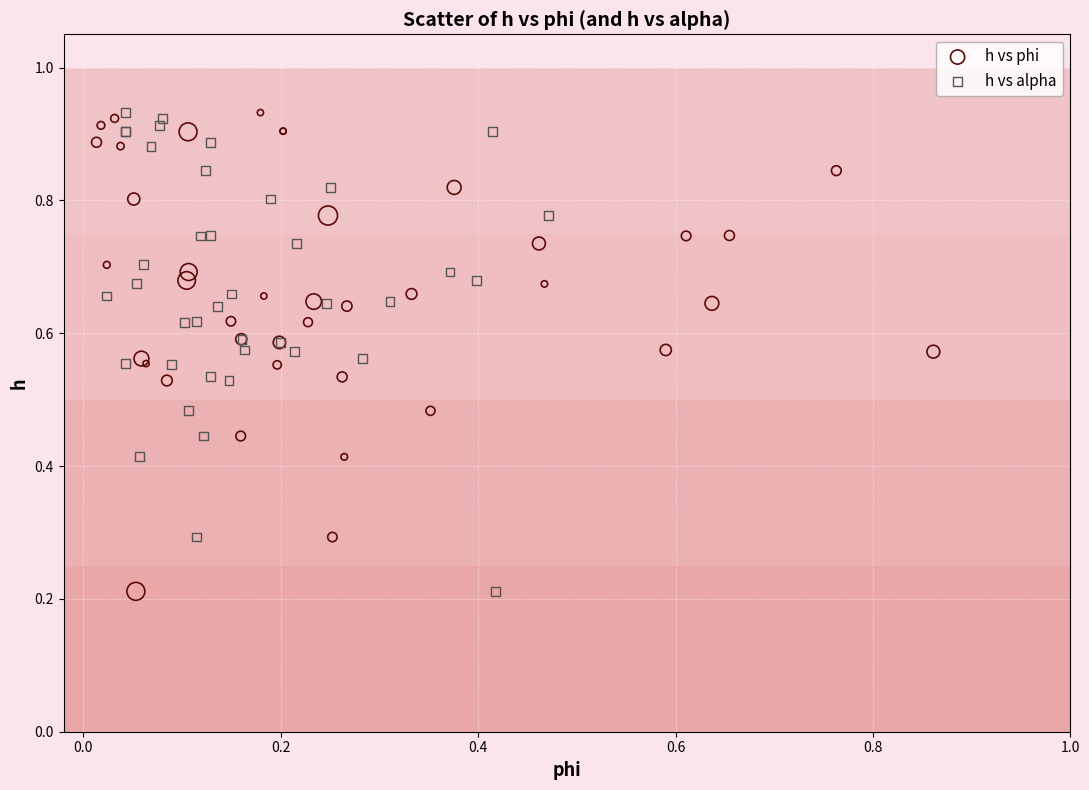

What are all the series names shown in the legend?

h vs phi, h vs alpha